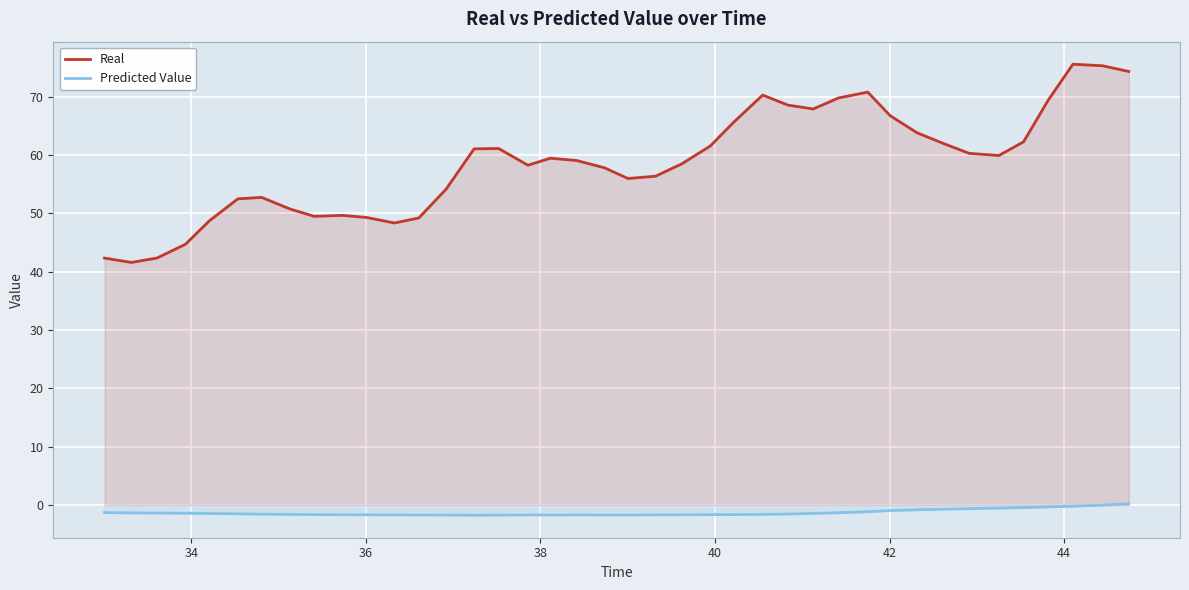

List the series in order of their peak value, lowest first.

Predicted Value, Real